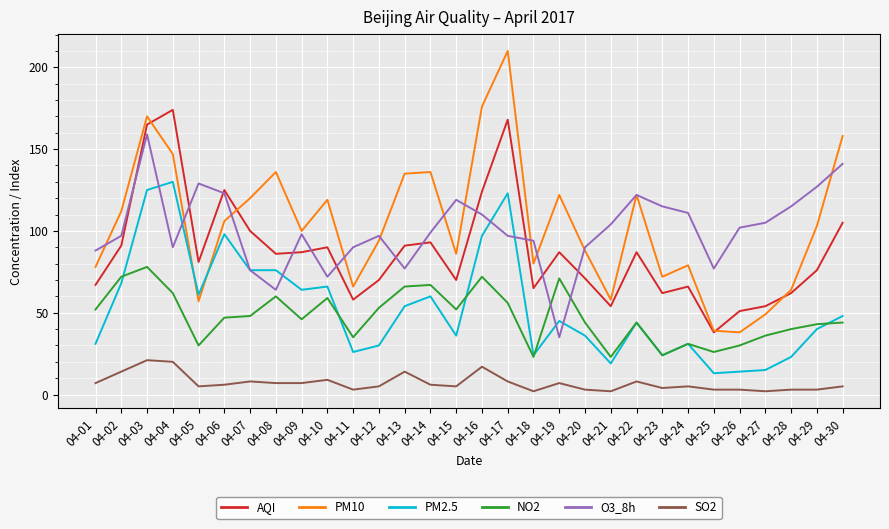

What is the difference between the SO2 values at 04-05 and 04-29?

2